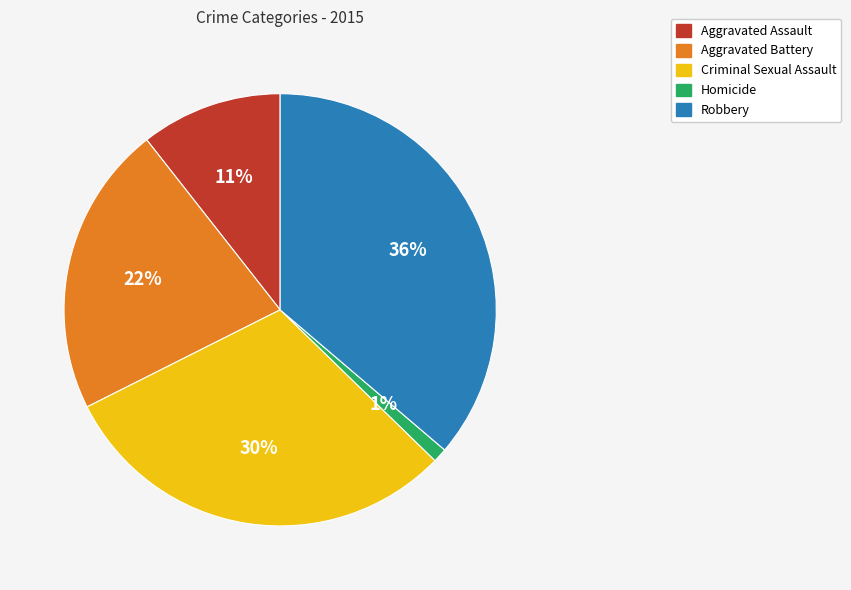

What is the largest slice in the pie chart?

Robbery